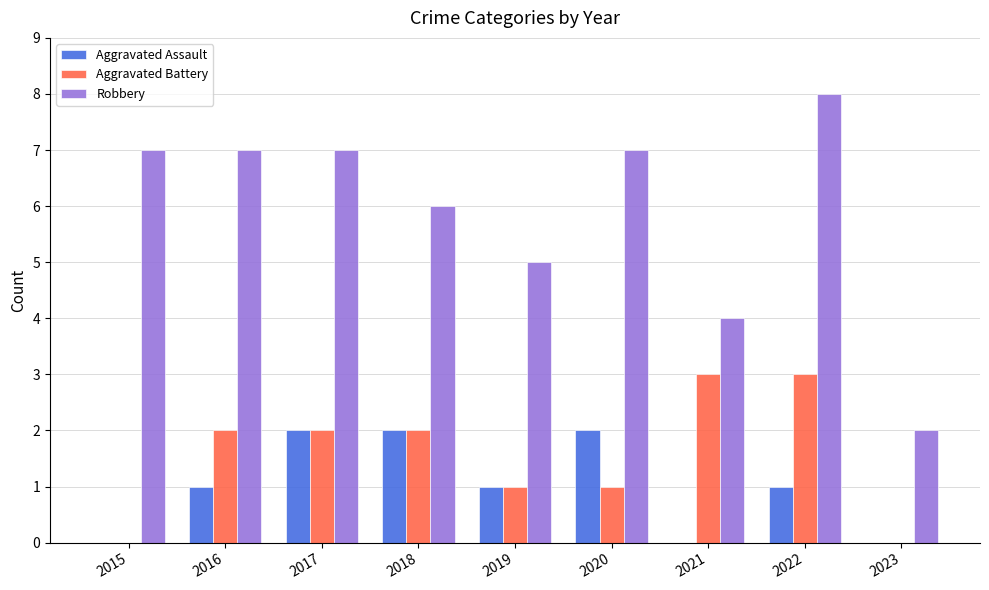

Which category has the highest value across all series?

2022